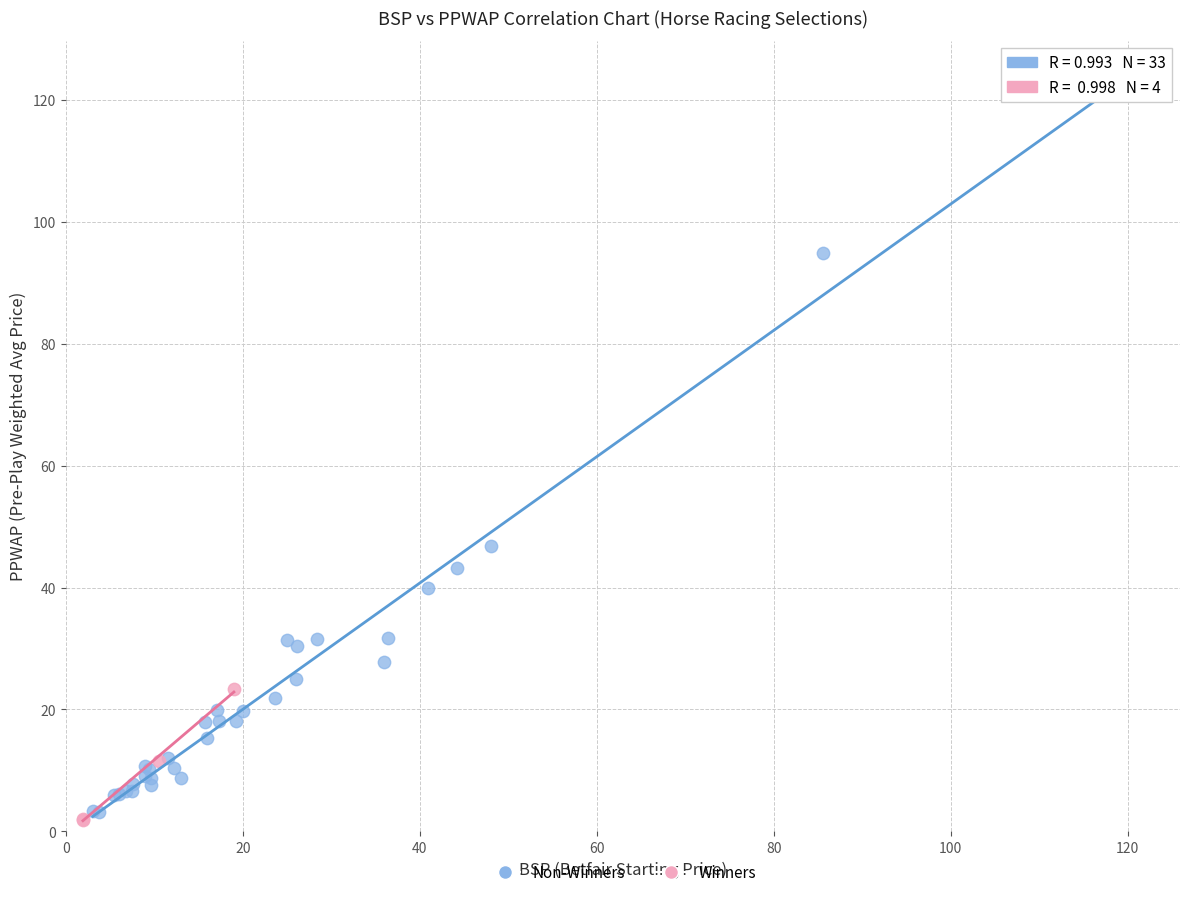

Which series contains the highest Y value?

Non-Winners